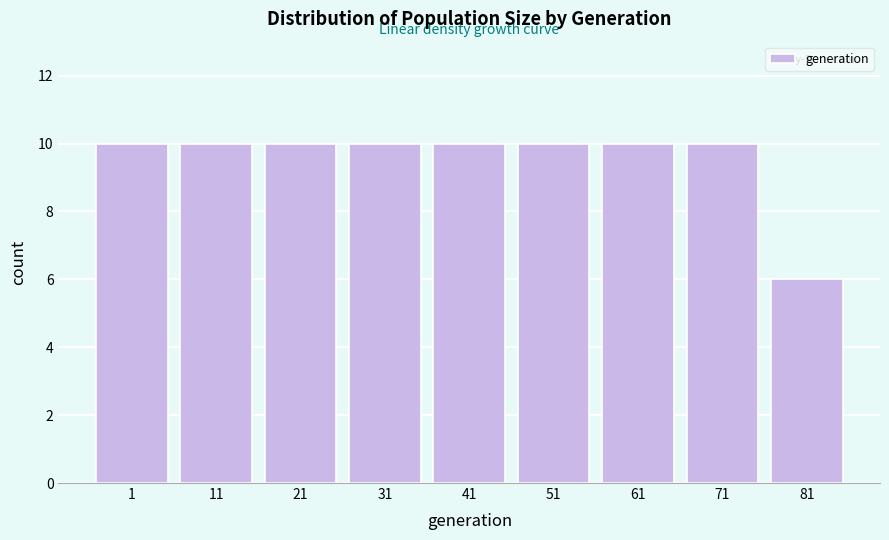

Reading right to left, extract all data points from this chart.

81=6	71=10	61=10	51=10	41=10	31=10	21=10	11=10	1=10